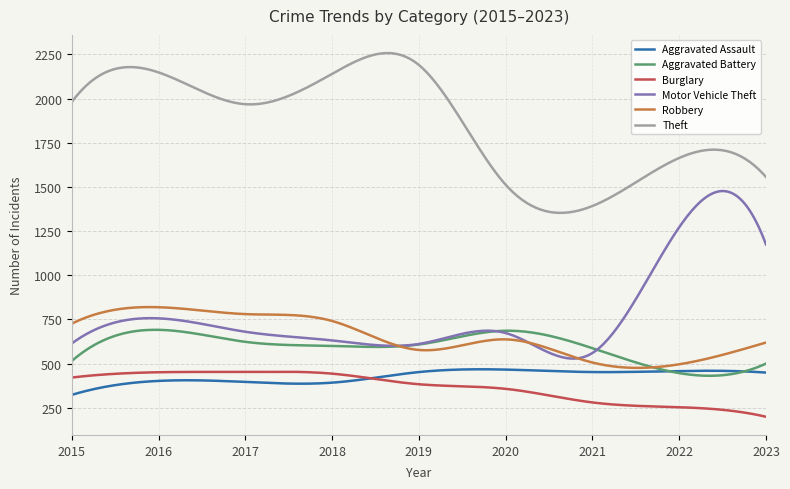

Which series has the largest total across all categories?

Theft